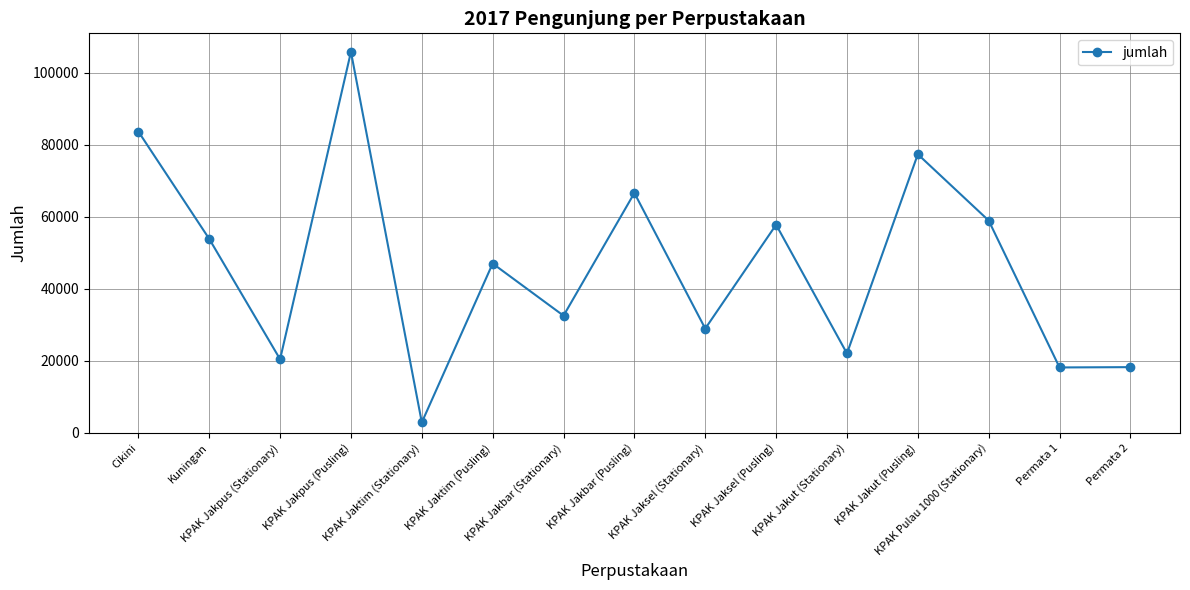

Does the chart have visible grid lines?

Yes